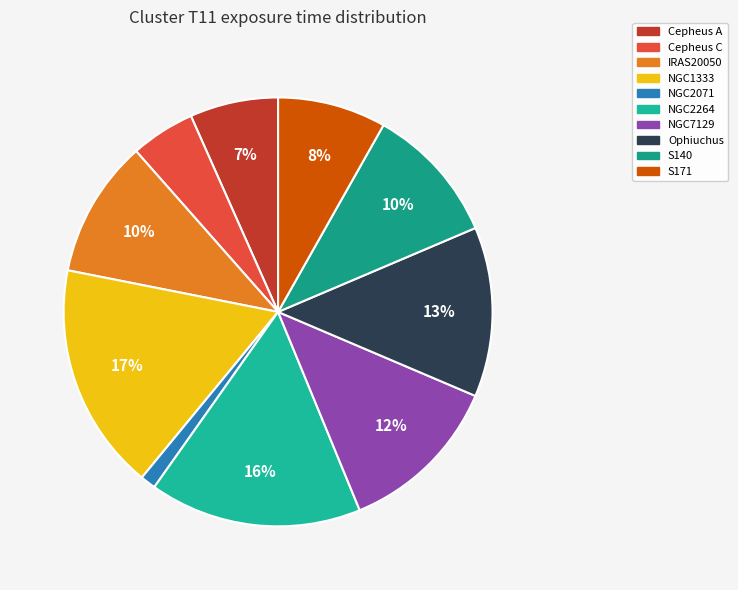

How many segments does this pie chart have?

10